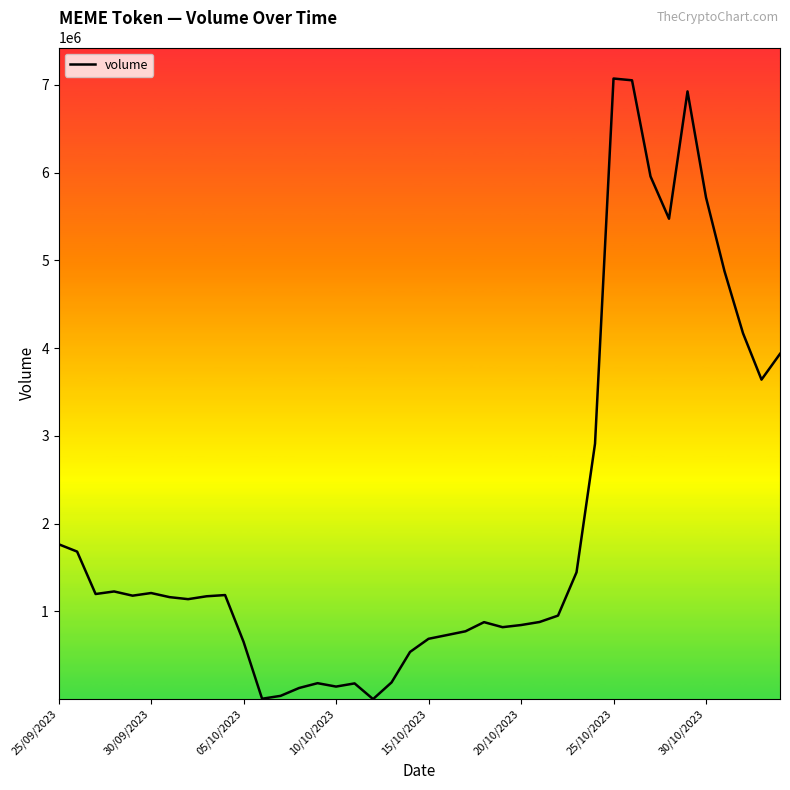

What is the difference between the maximum and minimum values?

7070805.4